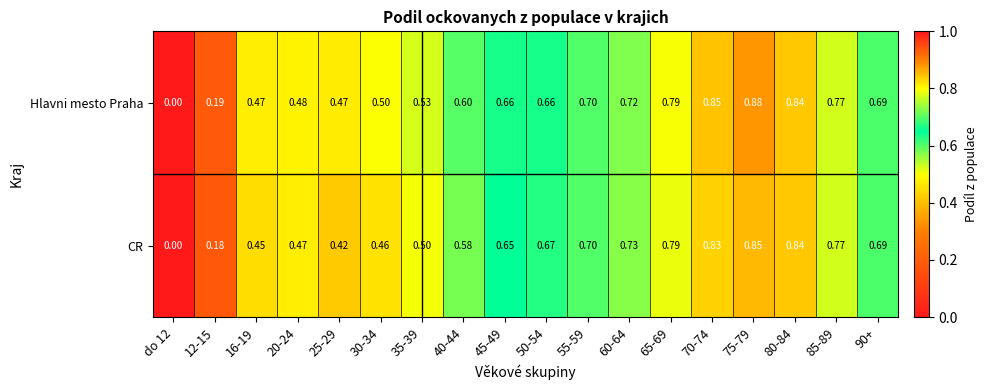

Between 35-39 and 45-49, which series saw the biggest shift?

CR